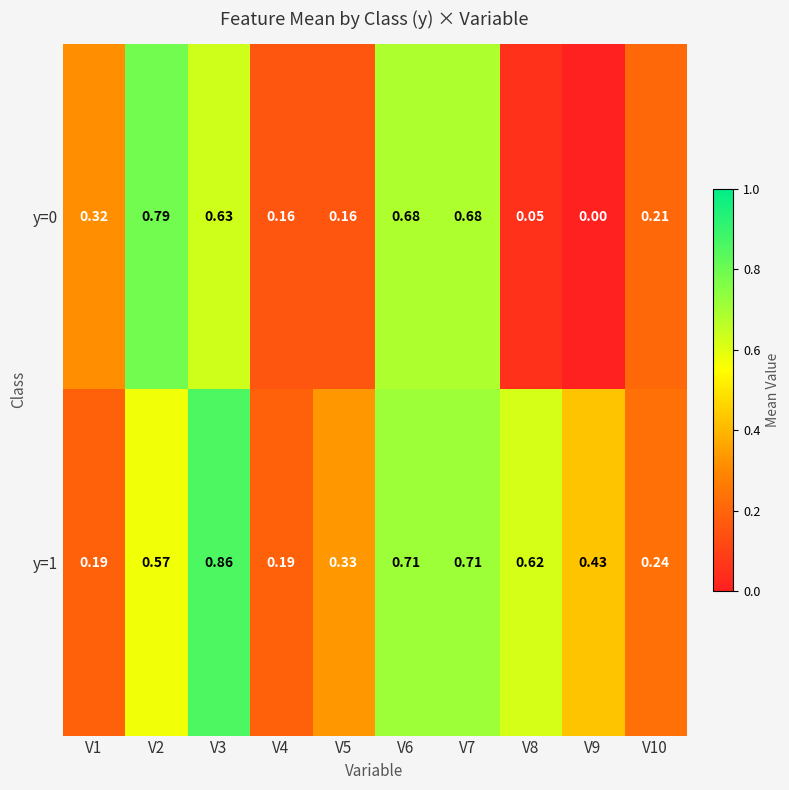

At which category is the sum across all series the highest?

V3